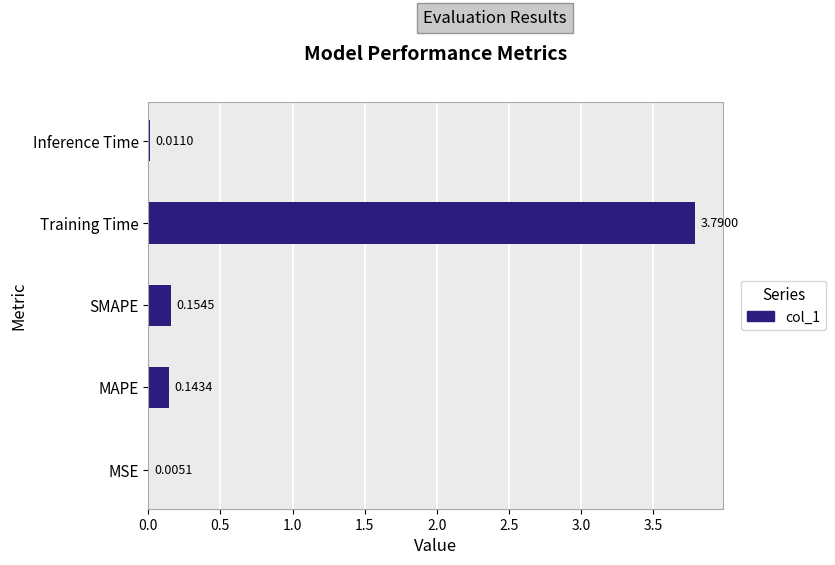

How many data points does each series have?

5